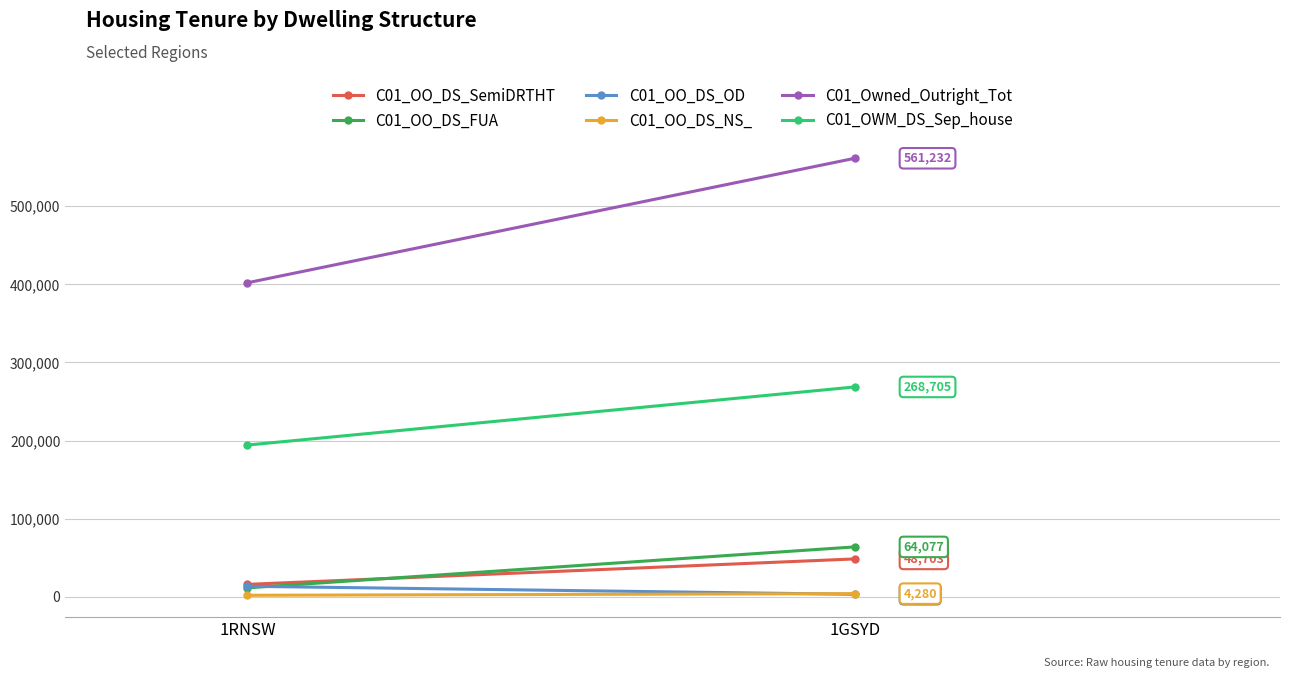

Reading left to right, list all the values displayed in this chart.

C01_OO_DS_SemiDRTHT: 16164	48703
C01_OO_DS_FUA: 11677	64077
C01_OO_DS_OD: 13729	3425
C01_OO_DS_NS_: 2182	4280
C01_Owned_Outright_Tot: 401999	561232
C01_OWM_DS_Sep_house: 194359	268705